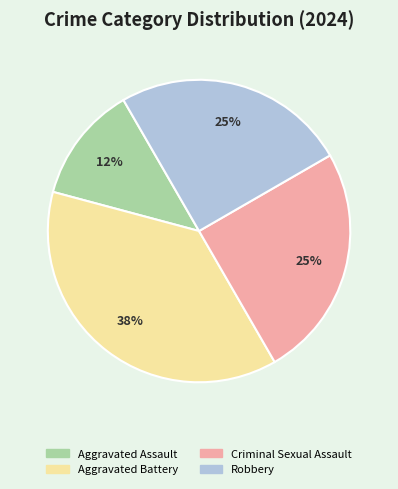

To the nearest percent, what is the average slice percentage?

25%